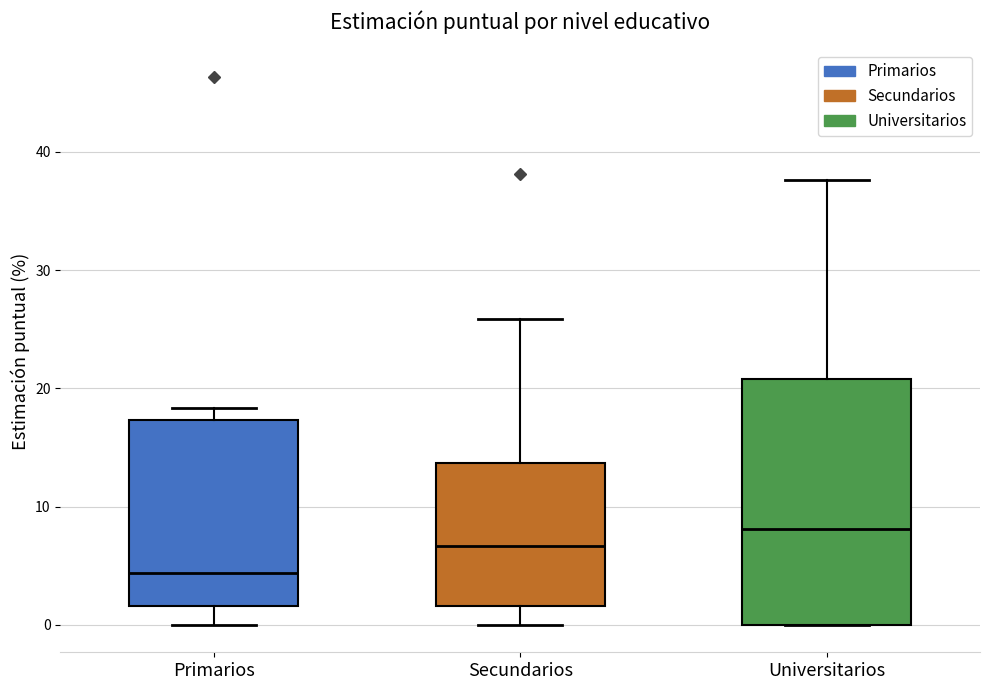

Reading left to right, read every box against the y-axis: the position of its median line, the range the box covers, and the ends of its whiskers. The values are not printed on the chart, so give them approximately, as read against the axis.

Primarios: median 4, box 2 to 17, whiskers 0 to 18
Secundarios: median 7, box 2 to 14, whiskers 0 to 26
Universitarios: median 8, box 0 to 21, whiskers 0 to 38